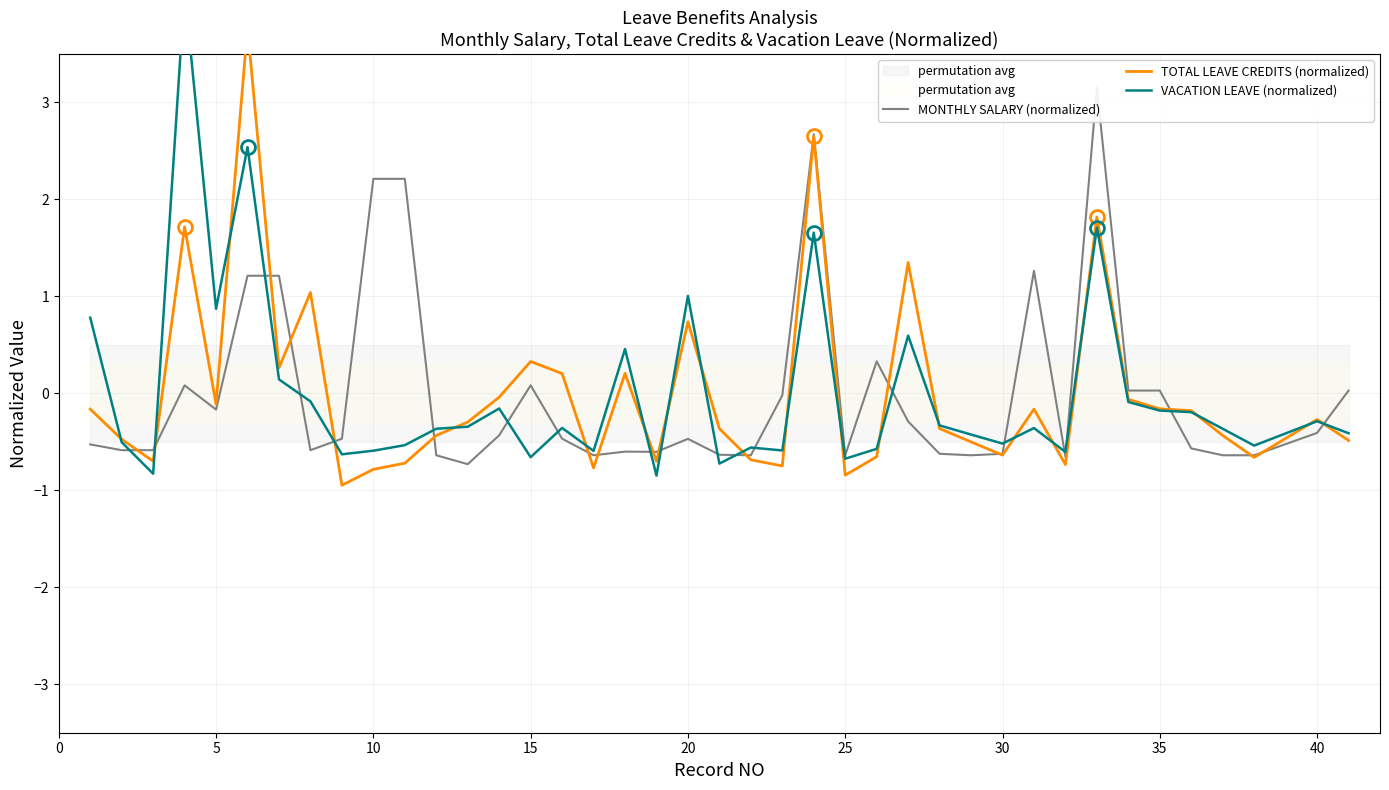

What is the lowest value of the MONTHLY SALARY (normalized) series?

-0.7